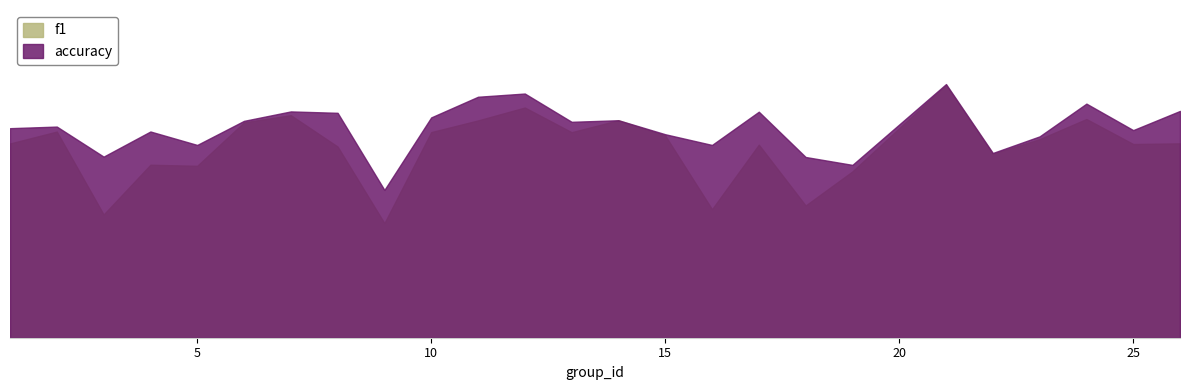

Count the number of data series in this chart.

2